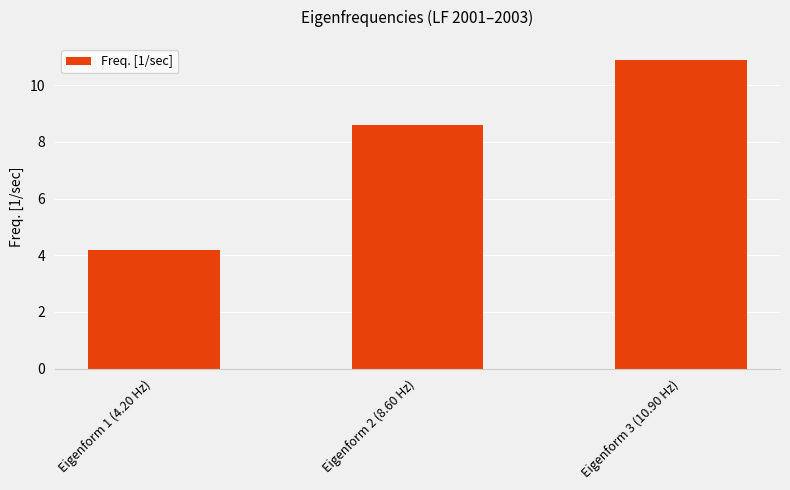

Is it true that the value at Eigenform 1 (4.20 Hz) is 4.2?

True